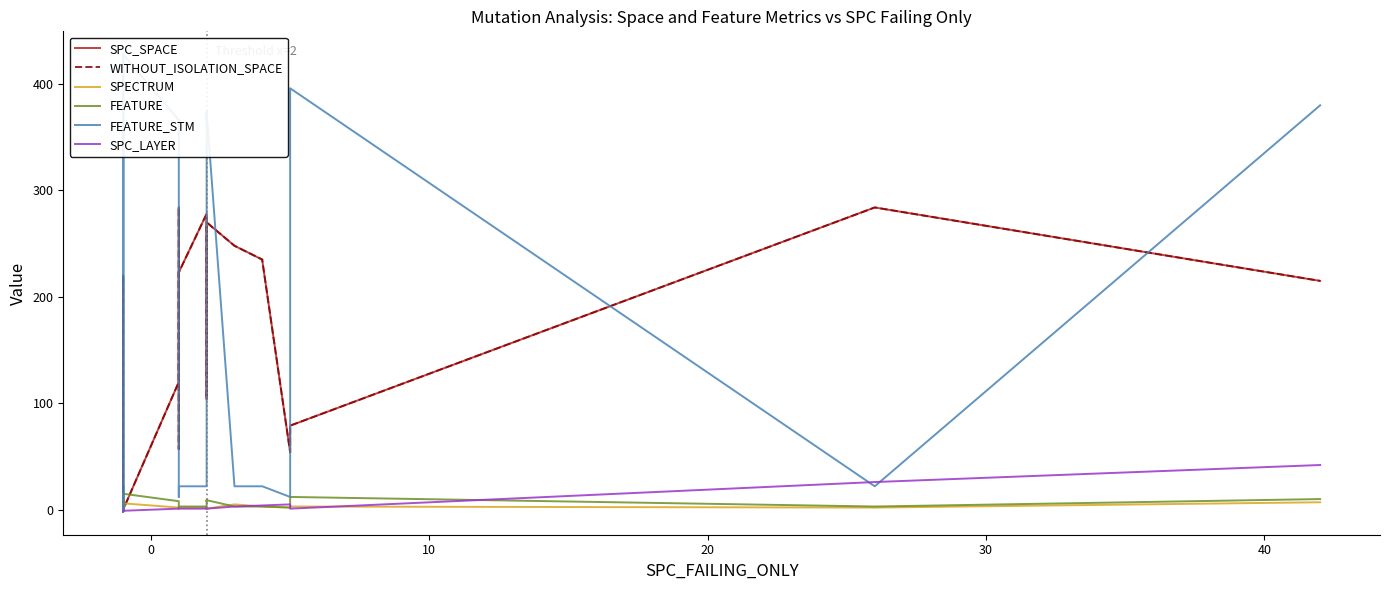

Count the number of data series in this chart.

6